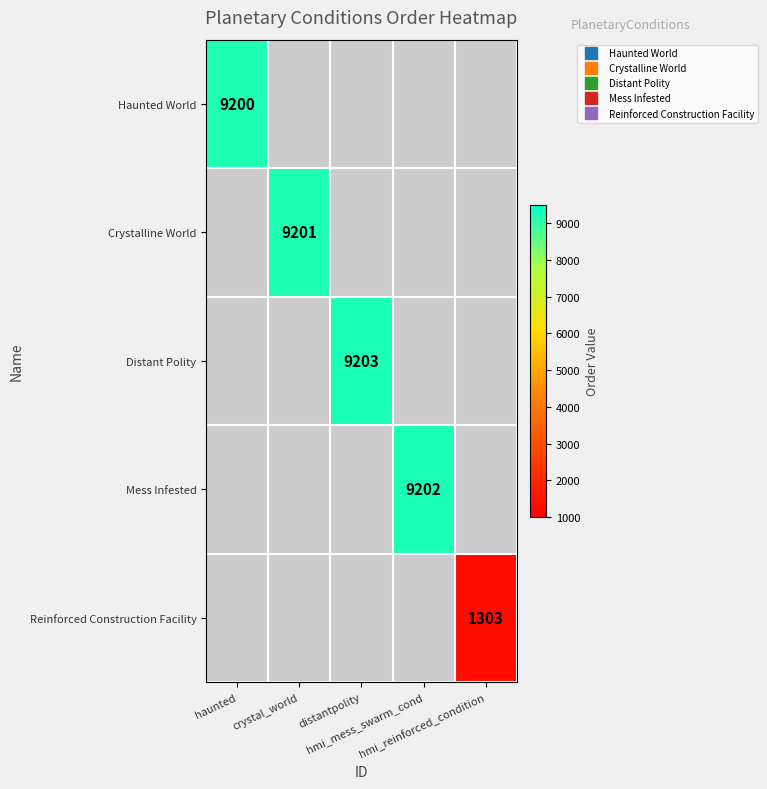

At how many categories does at least one series exceed 6372?

4